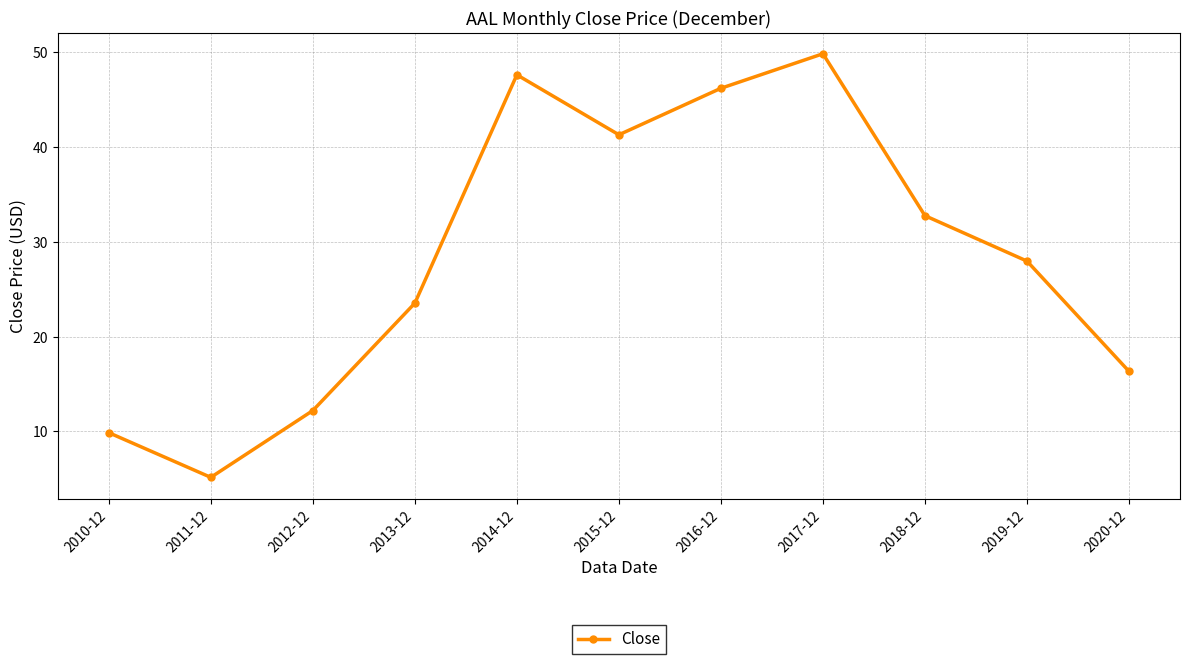

How many lines are shown in the chart?

1